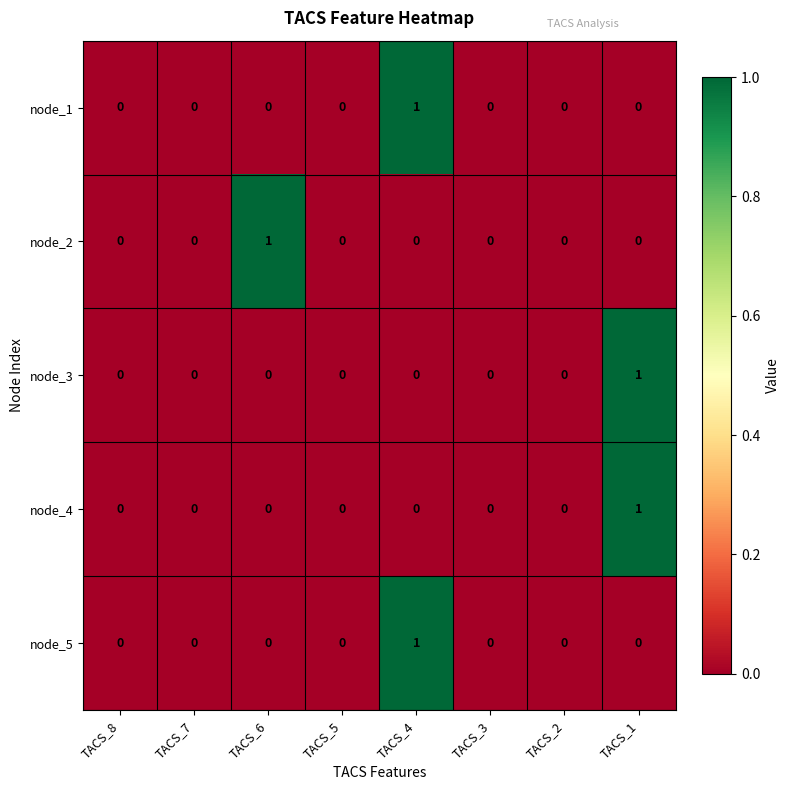

At which label does node_1 reach its peak?

TACS_4